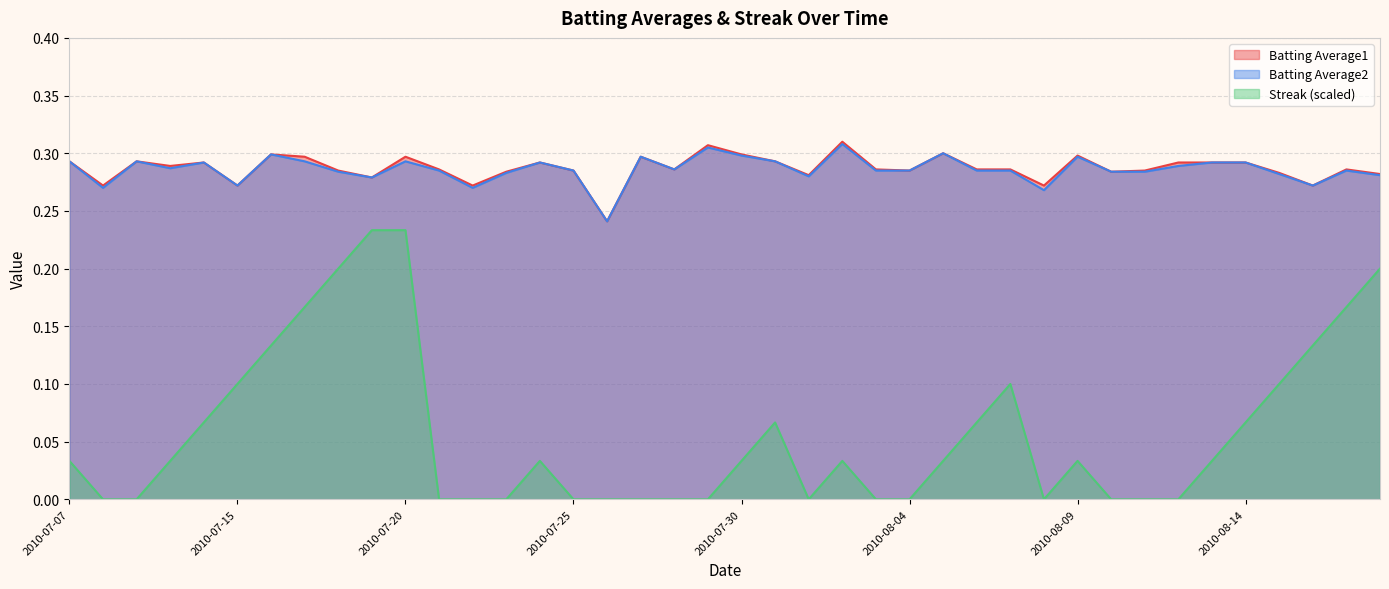

At which category does Batting Average2 reach its first local valley?

2010-07-08